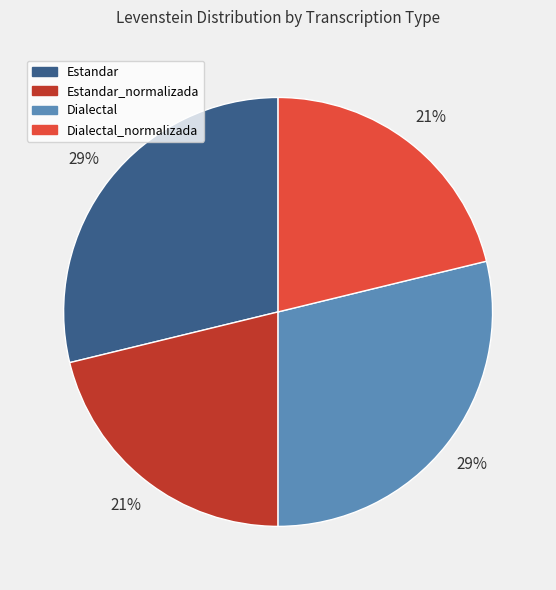

True or false: Dialectal_normalizada accounts for 21% of the total.

True